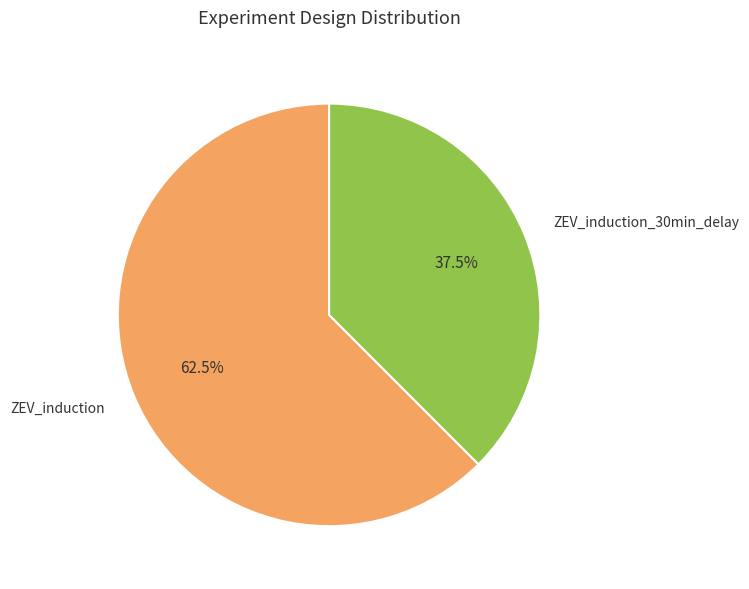

Which category has the smallest portion of the pie?

ZEV_induction_30min_delay